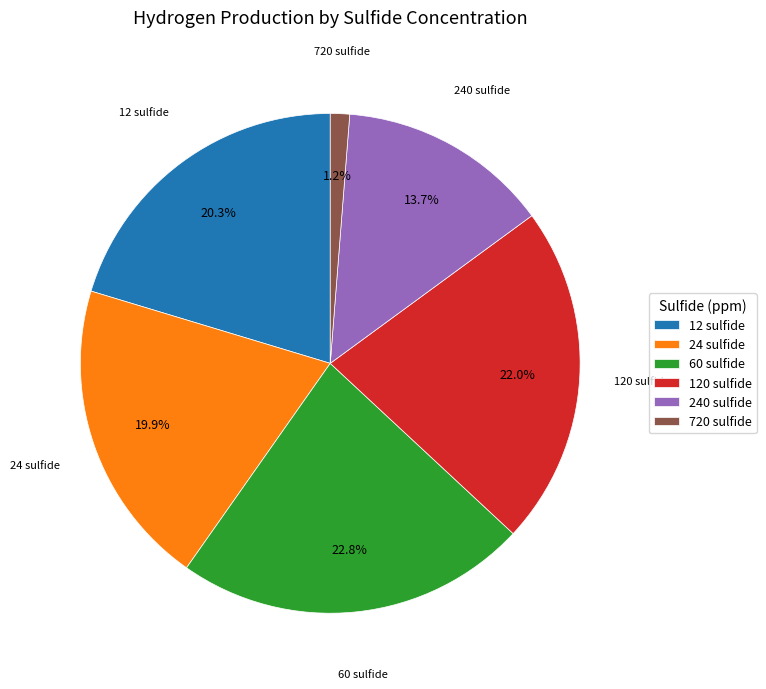

Between 120 sulfide and 720 sulfide, which is larger?

120 sulfide